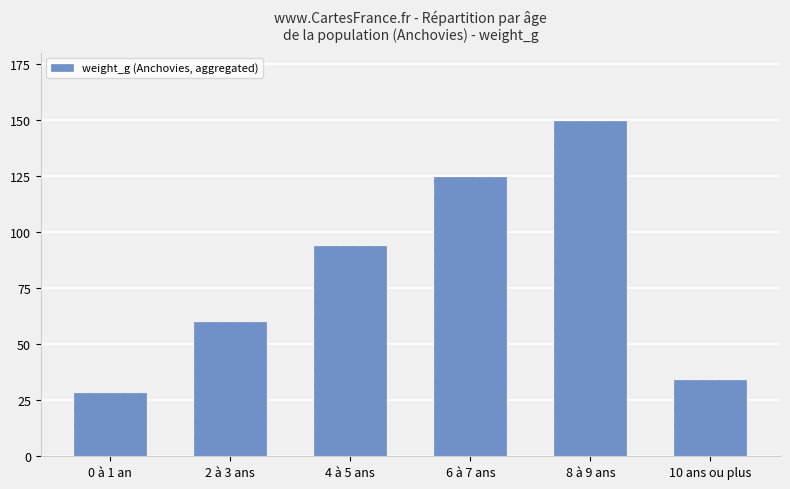

How many data points are above 93?

3